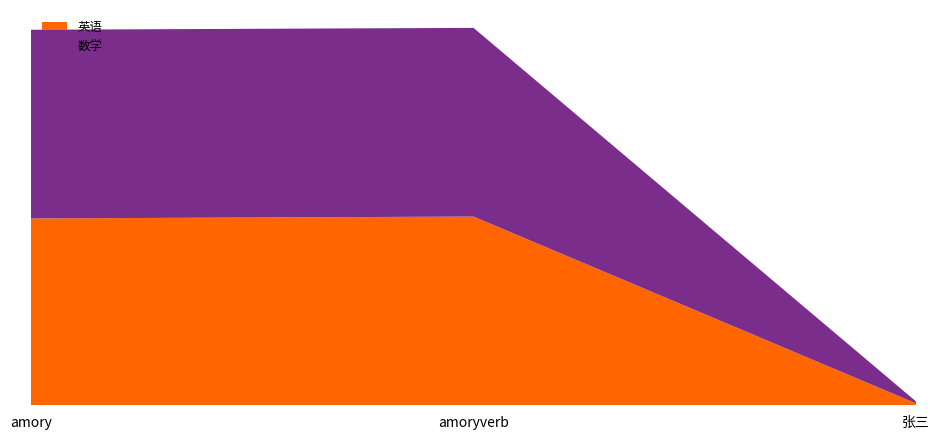

Reading left to right, transcribe all the data shown in this chart.

英语: 99	100	1
数学: 100	100	1